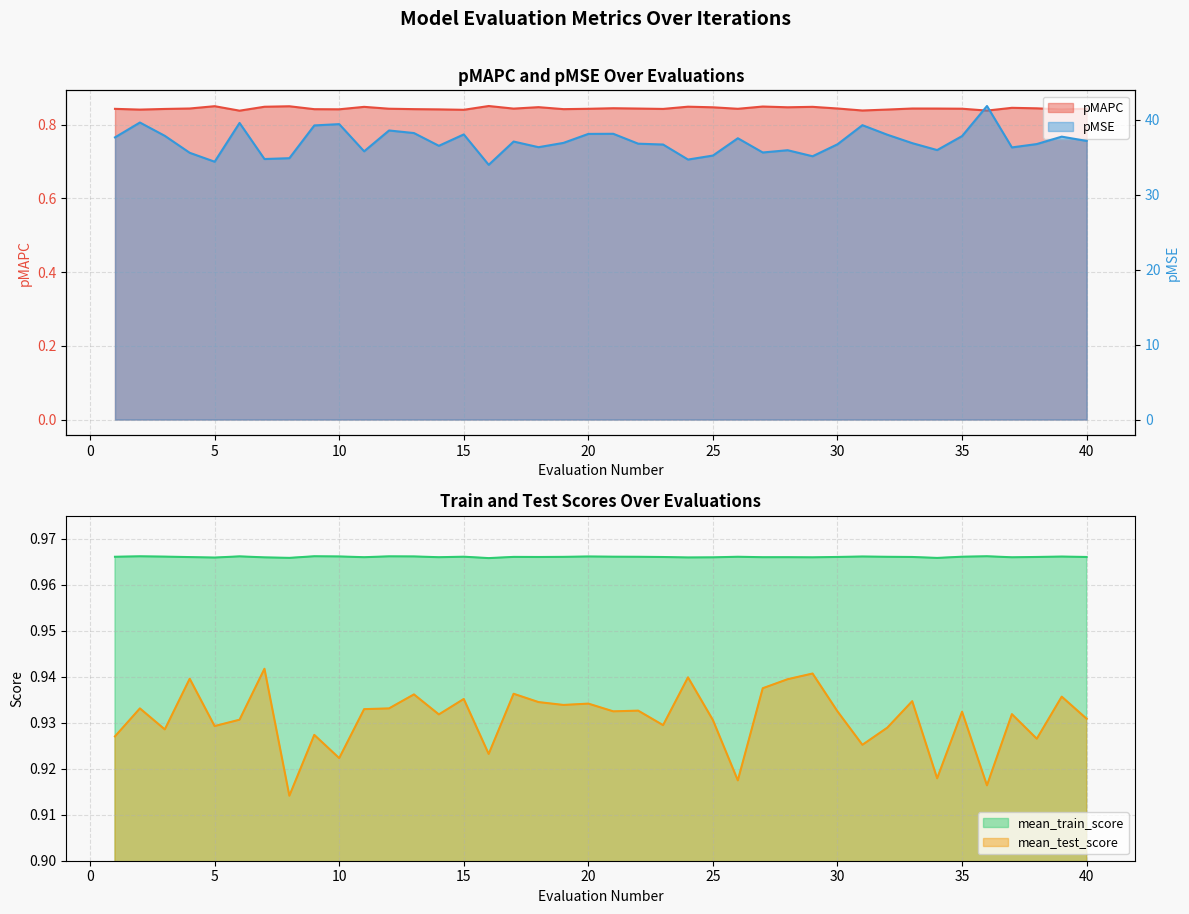

What is the approximate value of mean_test_score at 30?

0.9